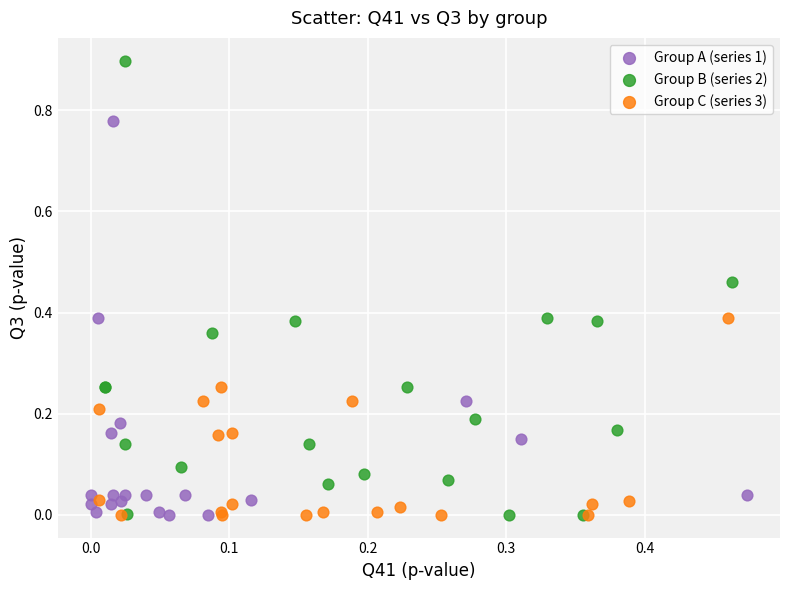

Which series reaches the maximum Y coordinate?

Group B (series 2)